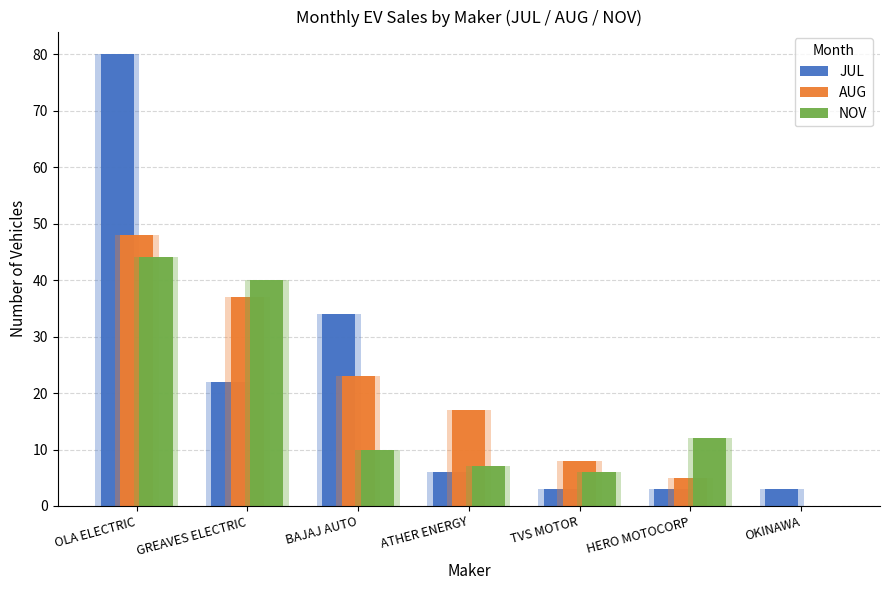

How many values in the JUL series are below 6?

3